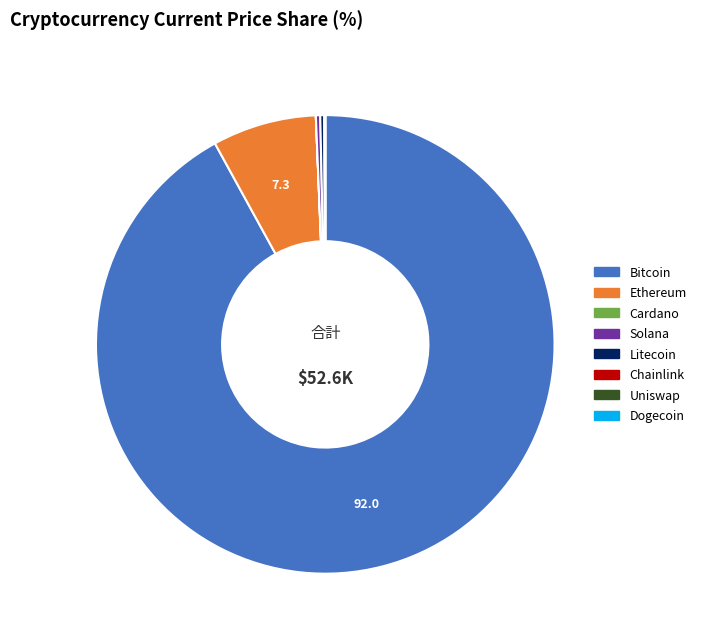

Is there a majority slice in this chart?

Yes